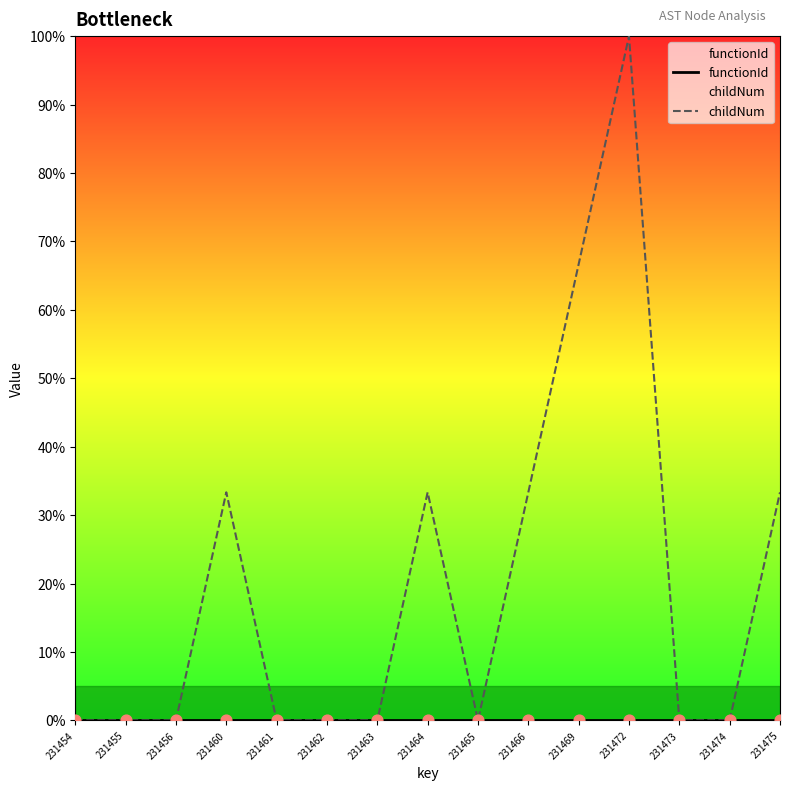

What are all the series names shown in the legend?

functionId, childNum